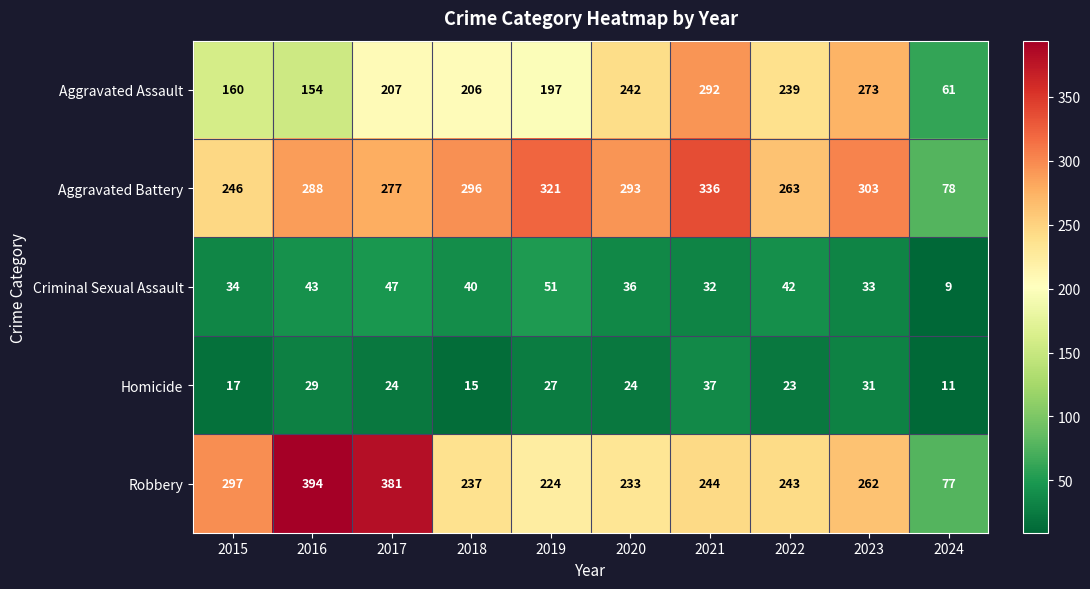

What is the difference between the second highest and second lowest values in the Robbery series?

157